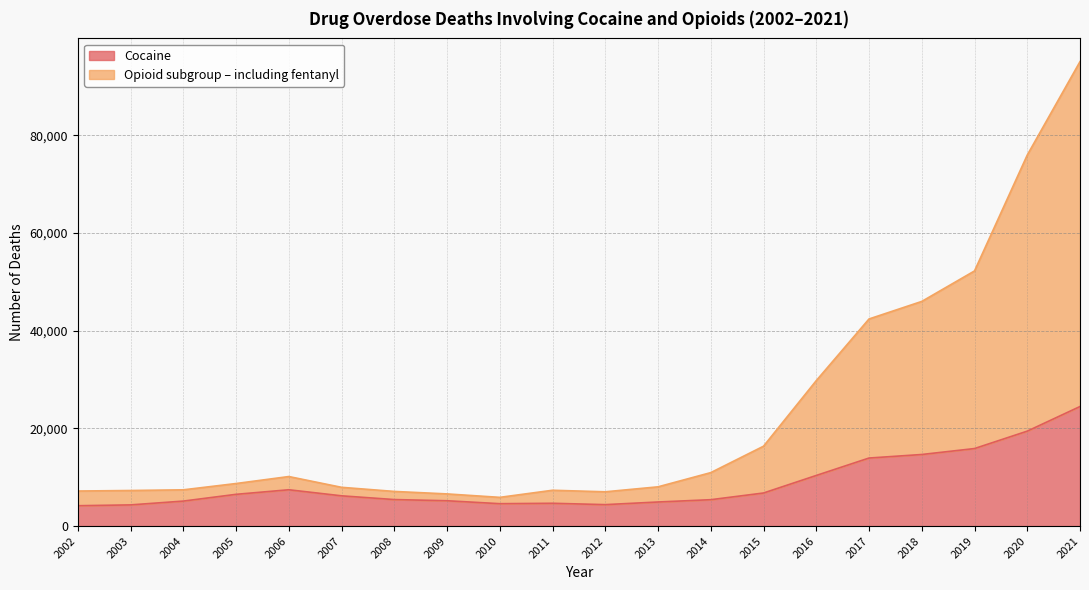

Where does the Cocaine series first go above 6208?

2005